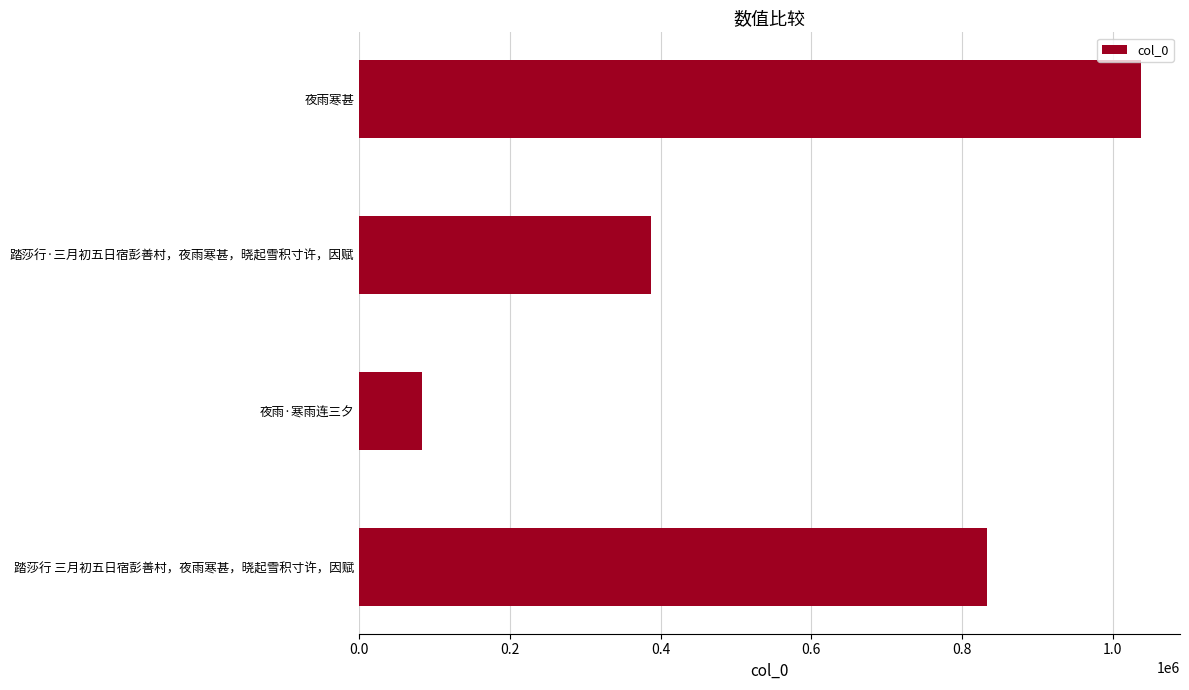

What is the difference between the maximum and second lowest values?

649713